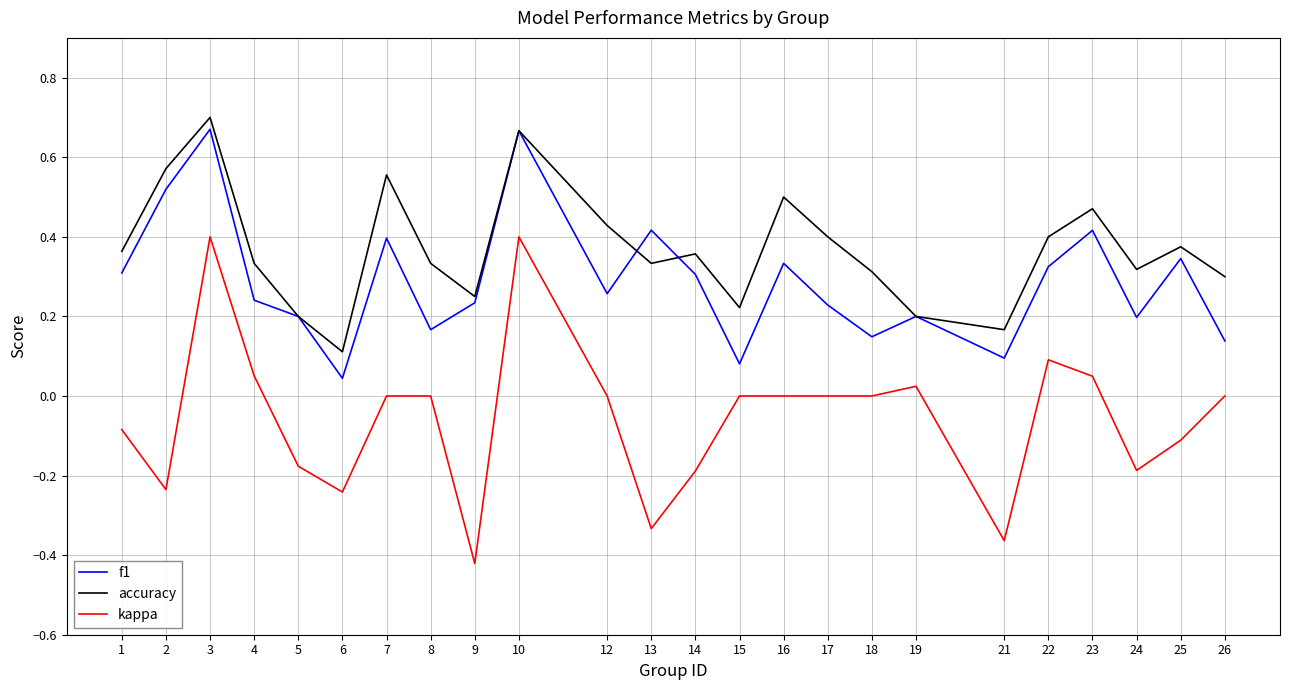

The f1 series shows 0.3 at 12. True or false?

True